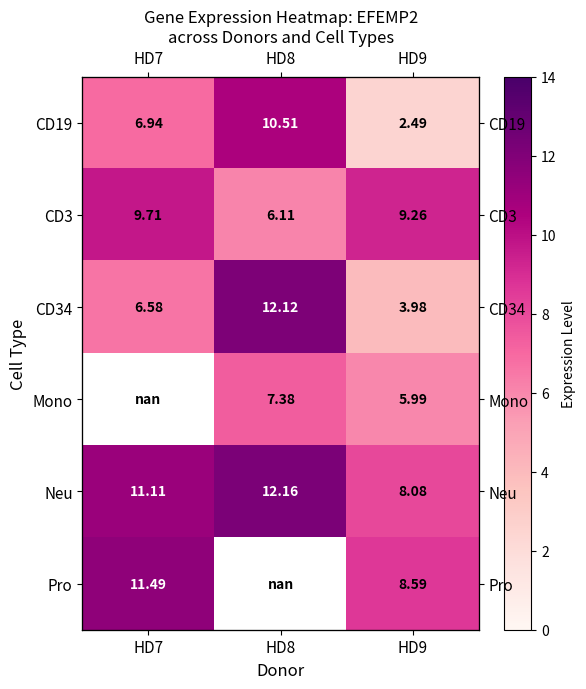

Which category has the highest value in the CD19 series?

HD8